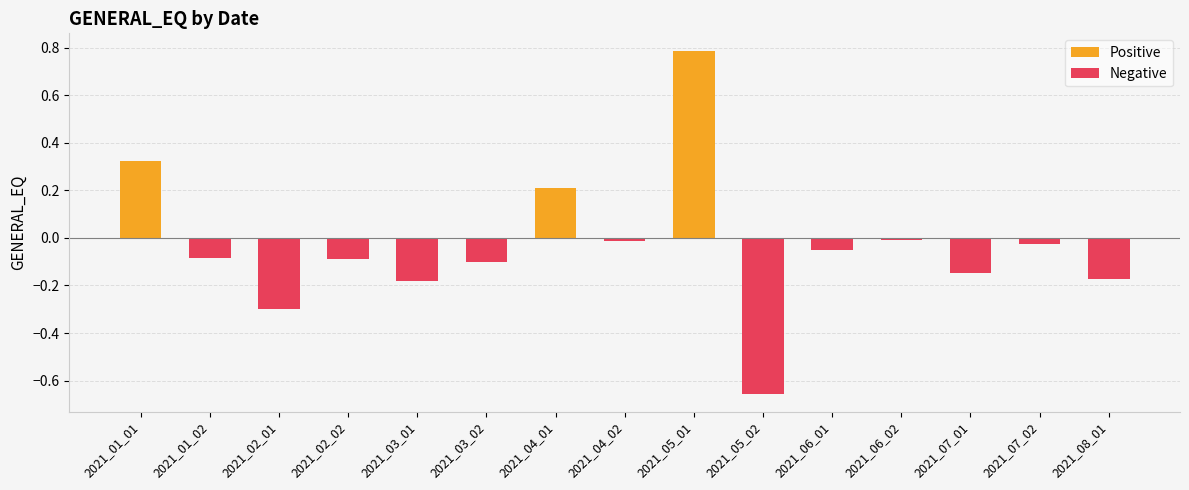

What is the sum of the values at 2021_02_02 and 2021_06_01?

-0.1